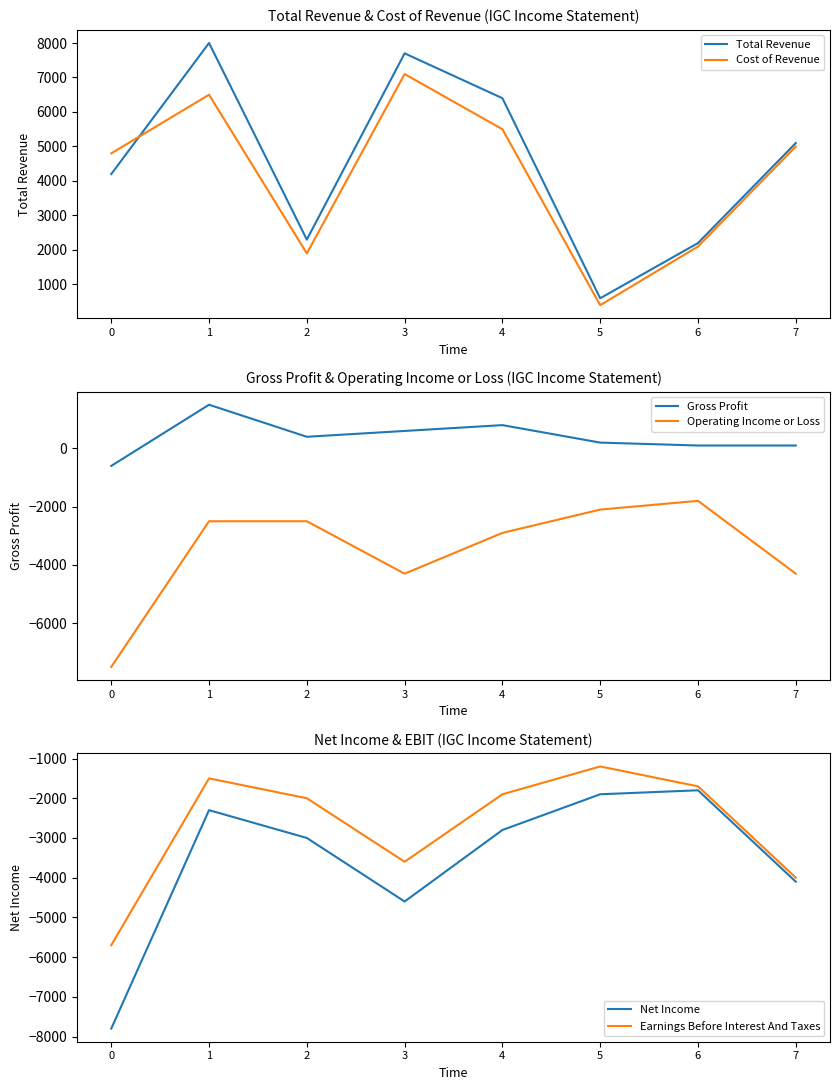

Reading left to right, what are all the values shown in this chart?

Total Revenue: 0=4200	1=8000	2=2300	3=7700	4=6400	5=600	6=2200	7=5100
Cost of Revenue: 0=4800	1=6500	2=1900	3=7100	4=5500	5=400	6=2100	7=5000
Gross Profit: 0=-600	1=1500	2=400	3=600	4=800	5=200	6=100	7=100
Operating Income or Loss: 0=-7500	1=-2500	2=-2500	3=-4300	4=-2900	5=-2100	6=-1800	7=-4300
Net Income: 0=-7800	1=-2300	2=-3000	3=-4600	4=-2800	5=-1900	6=-1800	7=-4100
Earnings Before Interest And Taxes: 0=-5700	1=-1500	2=-2000	3=-3600	4=-1900	5=-1200	6=-1700	7=-4000